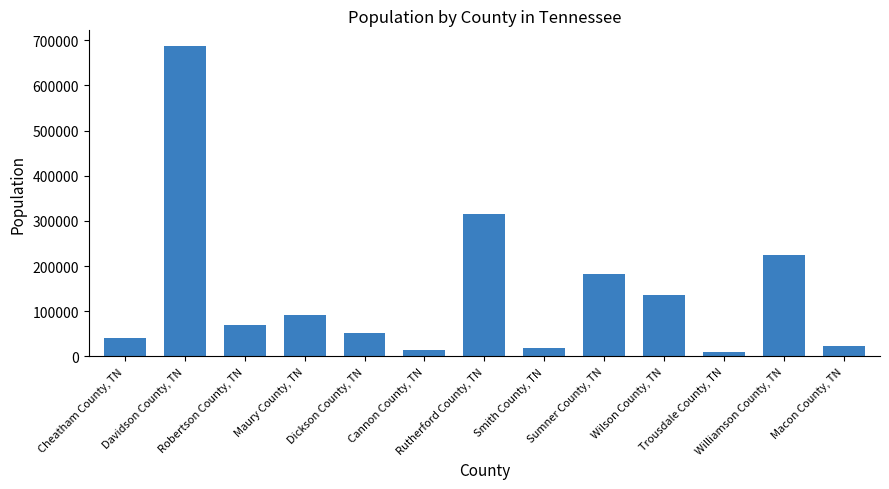

Reading left to right, what are all the values shown in this chart?

40181	687488	70280	91976	52680	14178	315815	19740	183437	136666	10231	225389	23842